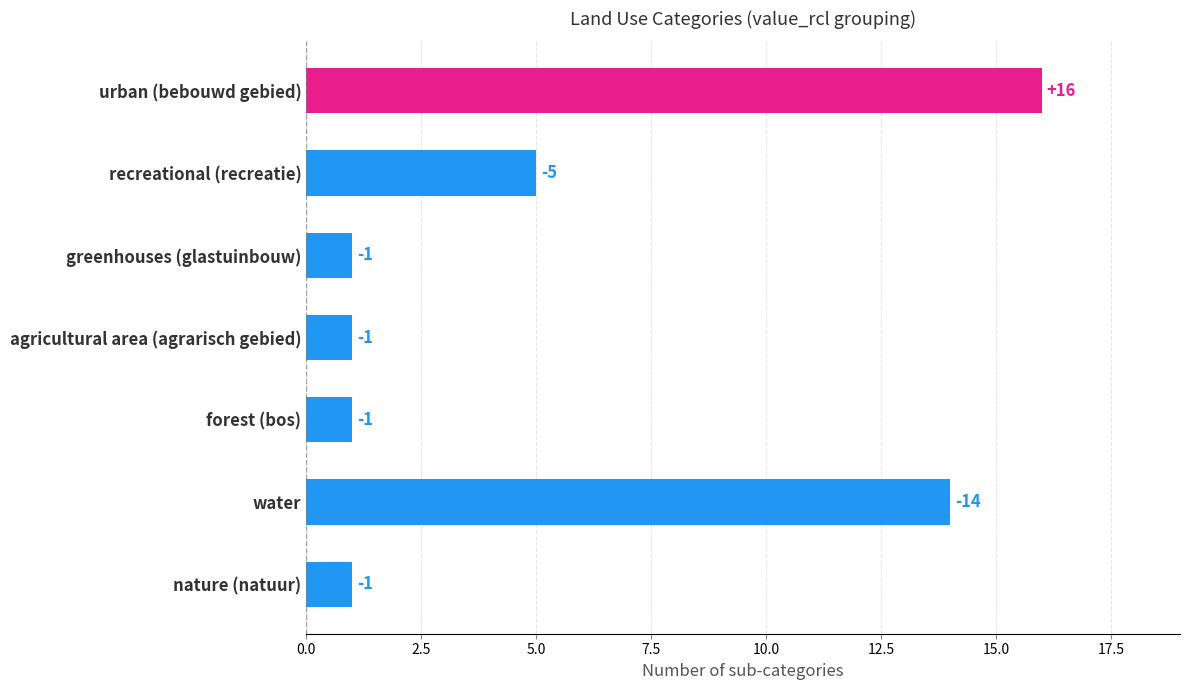

Are the bars grouped side by side (vs. stacked)?

No